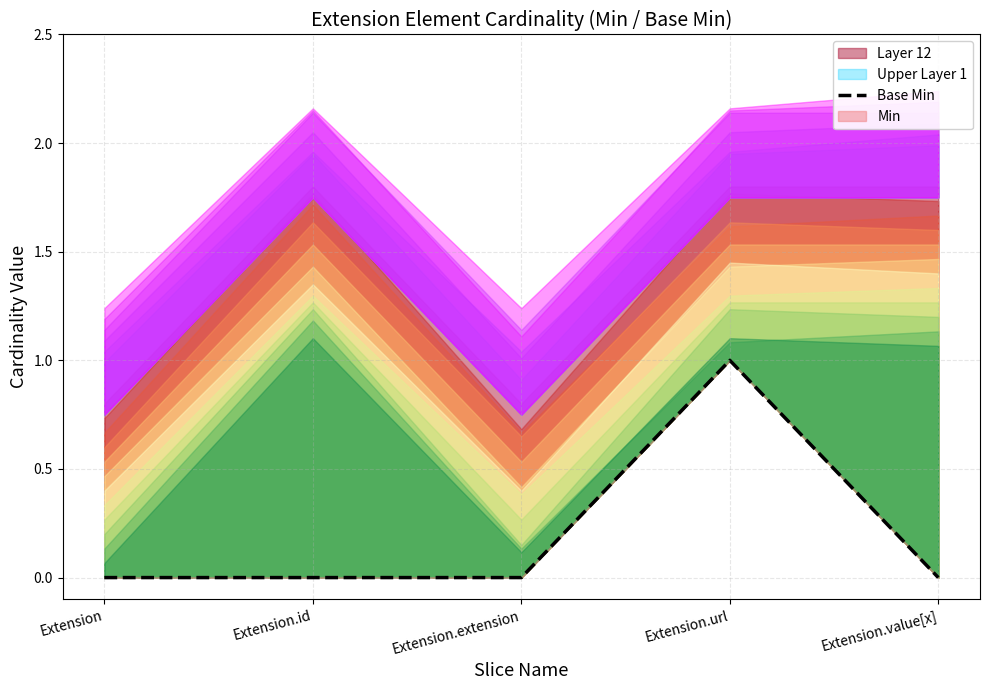

List the labels in order of value, largest first.

Extension.url, Extension, Extension.id, Extension.extension, Extension.value[x]